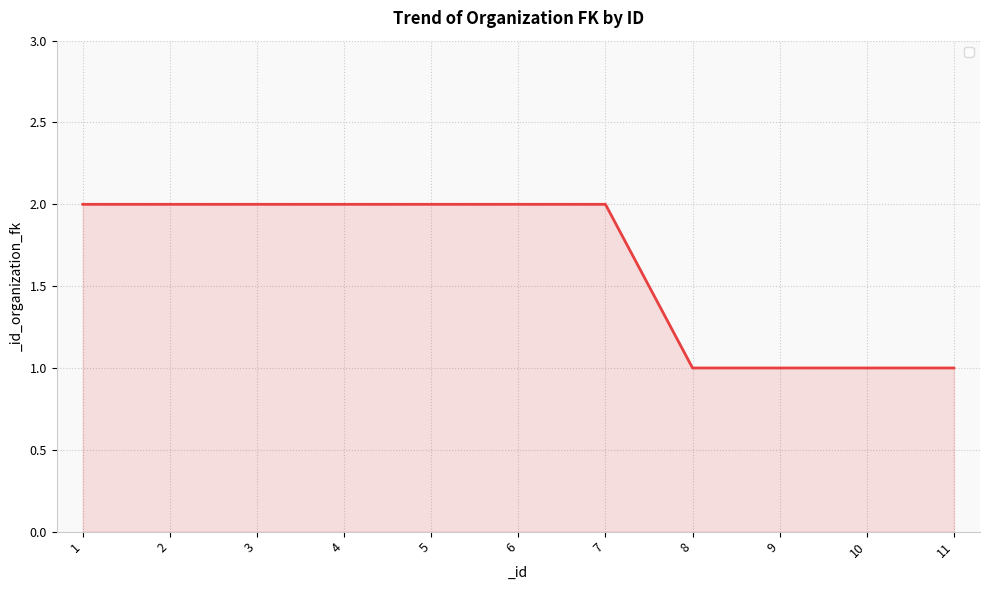

True or false: the data shows 3 at 7.

False